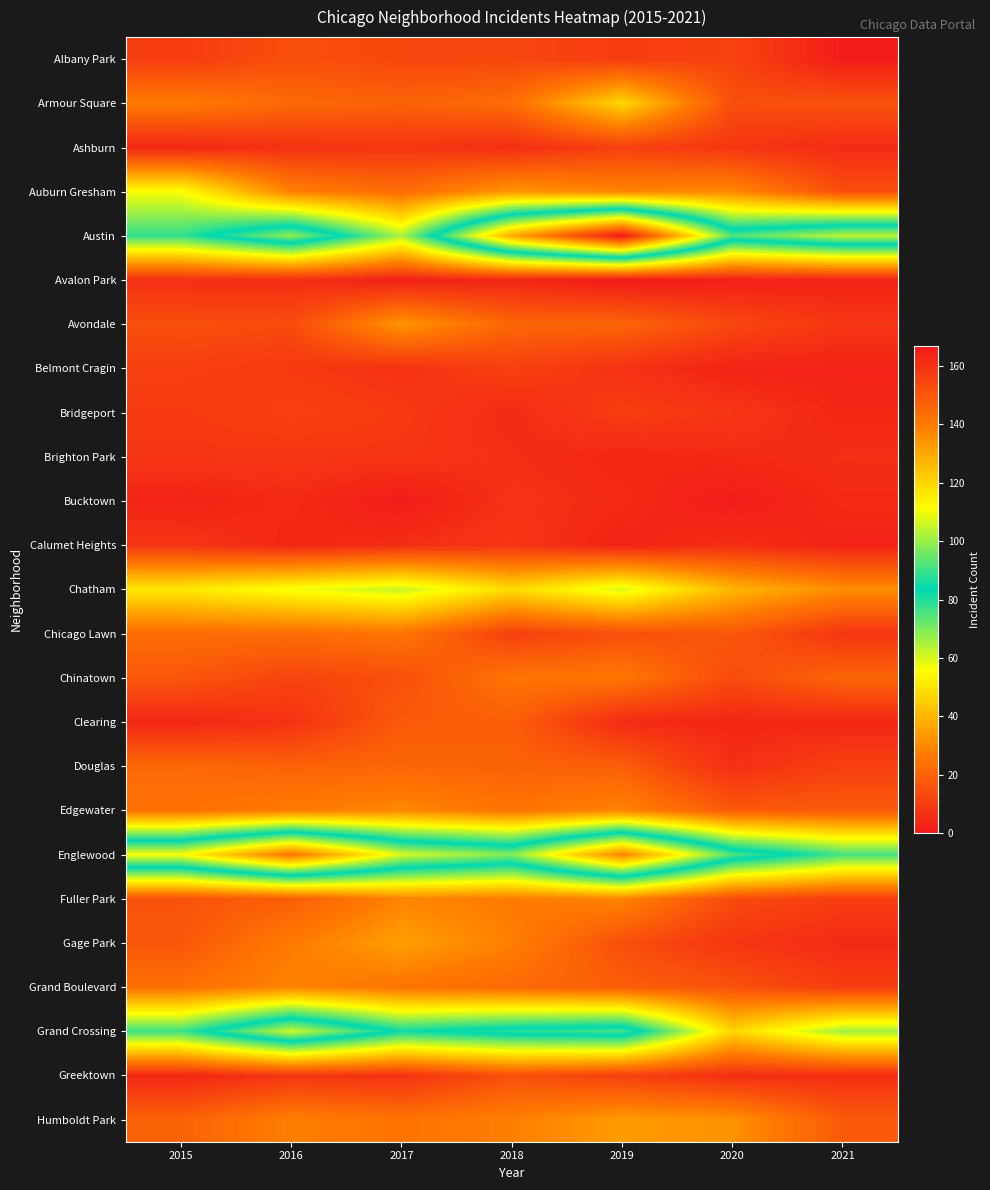

Reading right to left, list all the values displayed in this chart.

Albany Park: 2021=1	2020=12	2019=10	2018=13	2017=13	2016=15	2015=10
Armour Square: 2021=16	2020=15	2019=47	2018=23	2017=20	2016=22	2015=27
Ashburn: 2021=5	2020=8	2019=11	2018=6	2017=8	2016=7	2015=4
Auburn Gresham: 2021=15	2020=30	2019=29	2018=33	2017=23	2016=28	2015=56
Austin: 2021=104	2020=92	2019=167	2018=130	2017=65	2016=99	2015=78
Avalon Park: 2021=3	2020=2	2019=0	2018=4	2017=2	2016=6	2015=6
Avondale: 2021=8	2020=13	2019=21	2018=21	2017=33	2016=14	2015=15
Belmont Cragin: 2021=3	2020=3	2019=7	2018=11	2017=7	2016=9	2015=11
Bridgeport: 2021=4	2020=8	2019=10	2018=5	2017=9	2016=11	2015=9
Brighton Park: 2021=6	2020=5	2019=4	2018=6	2017=8	2016=8	2015=8
Bucktown: 2021=5	2020=1	2019=5	2018=7	2017=1	2016=5	2015=3
Calumet Heights: 2021=3	2020=6	2019=3	2018=8	2017=6	2016=4	2015=8
Chatham: 2021=31	2020=40	2019=60	2018=48	2017=62	2016=57	2015=51
Chicago Lawn: 2021=8	2020=17	2019=15	2018=11	2017=25	2016=23	2015=23
Chinatown: 2021=21	2020=14	2019=26	2018=25	2017=15	2016=12	2015=17
Clearing: 2021=4	2020=4	2019=5	2018=19	2017=18	2016=7	2015=4
Douglas: 2021=11	2020=6	2019=19	2018=20	2017=21	2016=20	2015=22
Edgewater: 2021=18	2020=18	2019=29	2018=25	2017=30	2016=27	2015=24
Englewood: 2021=76	2020=92	2019=138	2018=98	2017=107	2016=142	2015=111
Fuller Park: 2021=10	2020=14	2019=29	2018=27	2017=29	2016=19	2015=16
Gage Park: 2021=5	2020=8	2019=15	2018=28	2017=35	2016=27	2015=17
Grand Boulevard: 2021=10	2020=16	2019=19	2018=22	2017=25	2016=29	2015=24
Grand Crossing: 2021=66	2020=47	2019=91	2018=88	2017=82	2016=106	2015=77
Greektown: 2021=6	2020=6	2019=11	2018=15	2017=7	2016=8	2015=4
Humboldt Park: 2021=18	2020=32	2019=34	2018=28	2017=25	2016=28	2015=20